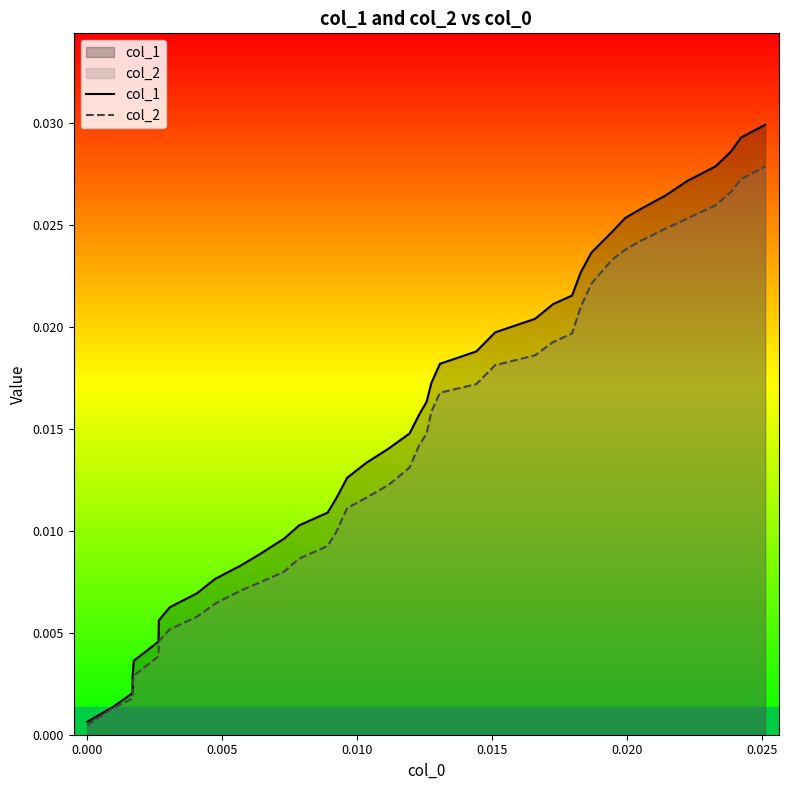

How many lines are shown in the chart?

2